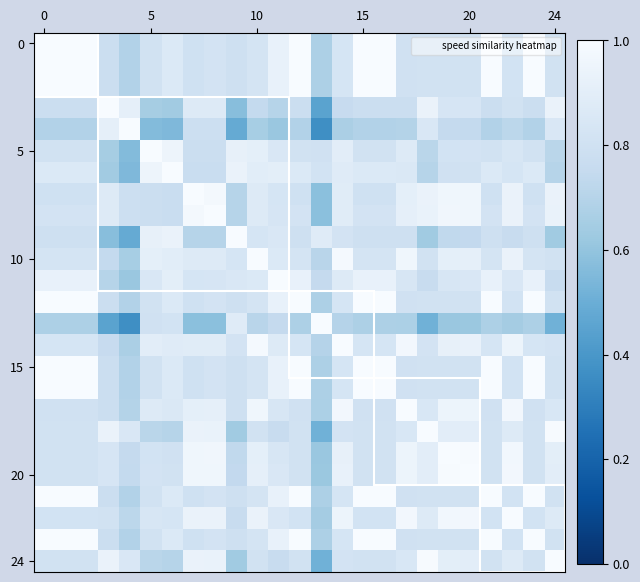

What is the smallest value displayed?

0.4